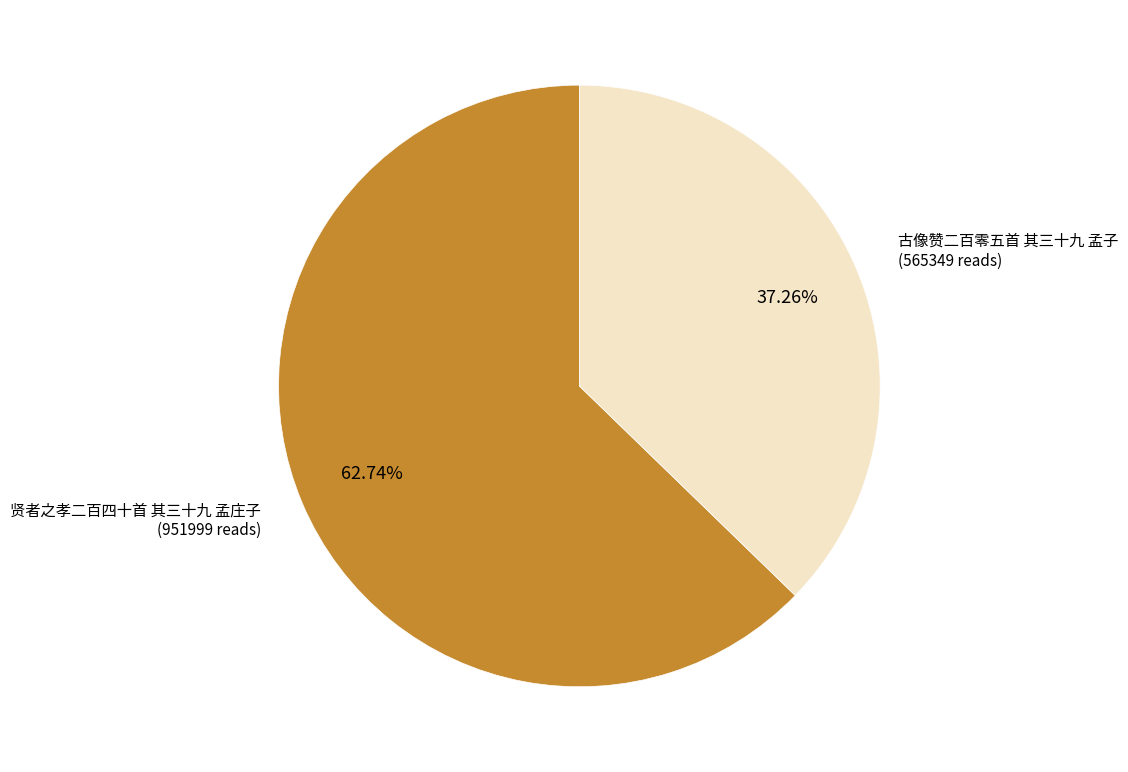

Count the number of slices in the pie.

2